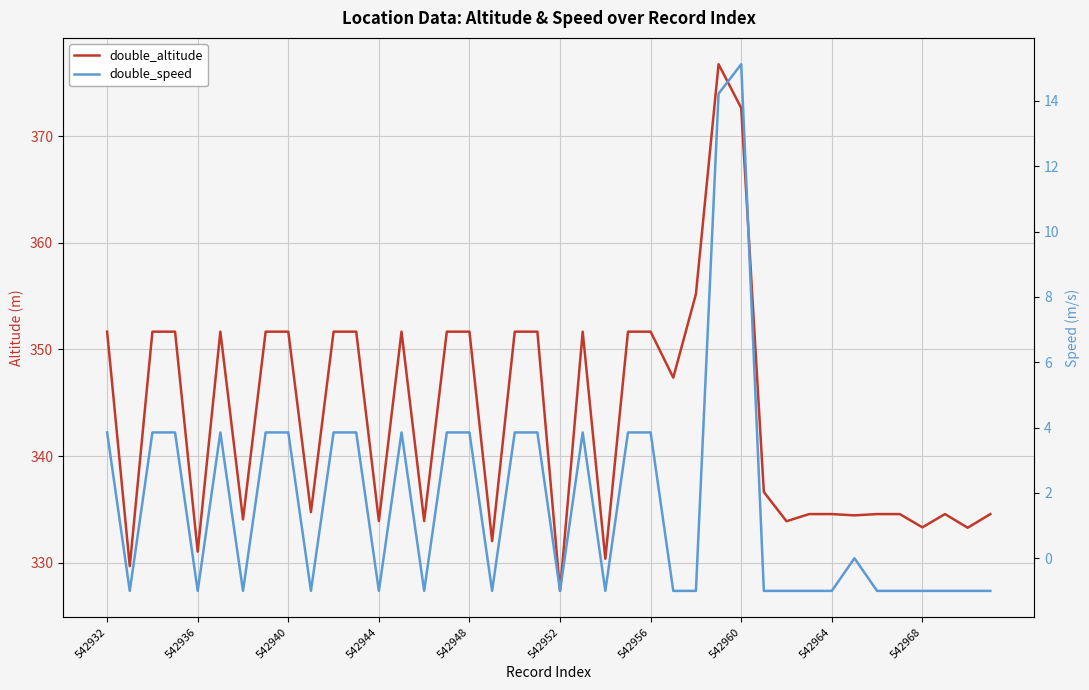

Reading left to right, list all the values displayed in this chart.

double_altitude: 351.7	329.7	351.7	351.7	331.0	351.7	334.1	351.7	351.7	334.7	351.7	351.7	333.9	351.7	333.9	351.7	351.7	332.0	351.7	351.7	327.4	351.7	330.4	351.7	351.7	347.4	355.2	376.7	372.6	336.6	333.9	334.6	334.6	334.4	334.6	334.6	333.3	334.6	333.3	334.6
double_speed: 3.9	-1.0	3.9	3.9	-1.0	3.9	-1.0	3.9	3.9	-1.0	3.9	3.9	-1.0	3.9	-1.0	3.9	3.9	-1.0	3.9	3.9	-1.0	3.9	-1.0	3.9	3.9	-1.0	-1.0	14.2	15.1	-1.0	-1.0	-1.0	-1.0	0.0	-1.0	-1.0	-1.0	-1.0	-1.0	-1.0